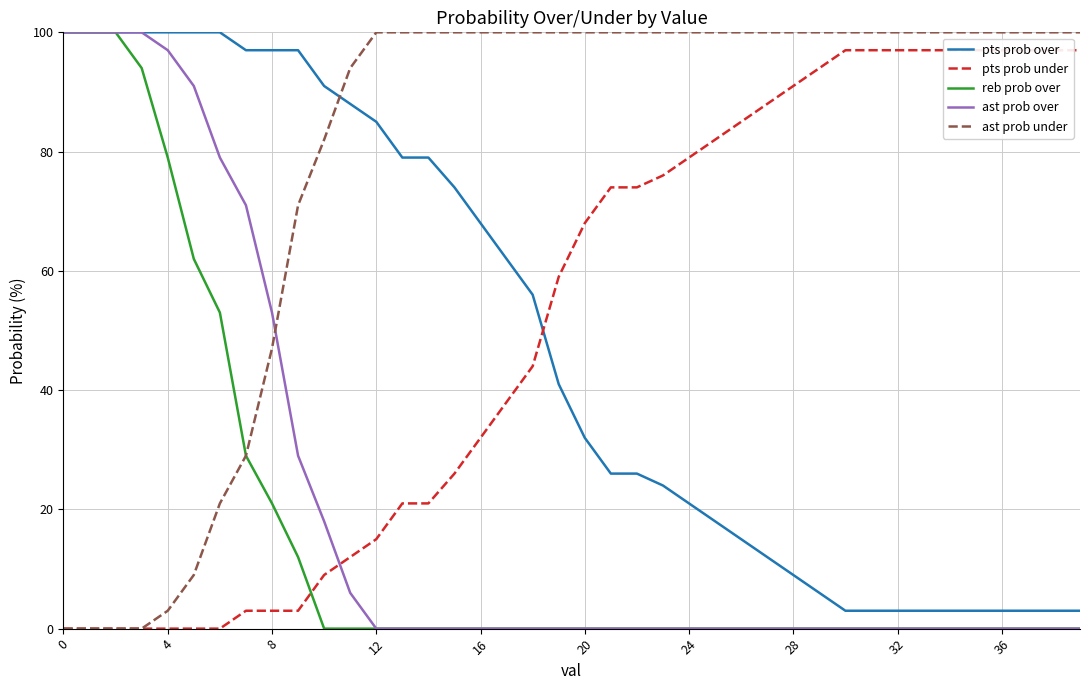

What is the maximum value for reb prob over?

100